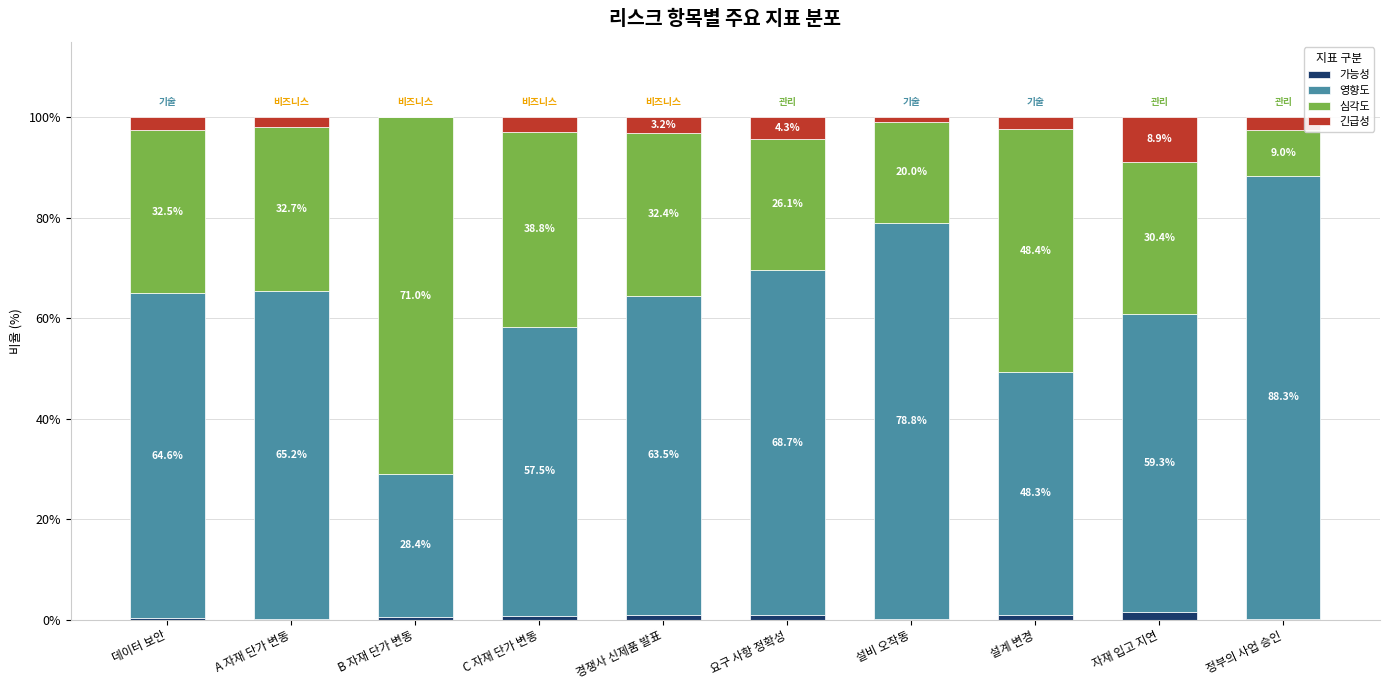

What is the total value across all series at 설비 오작동?

100.0